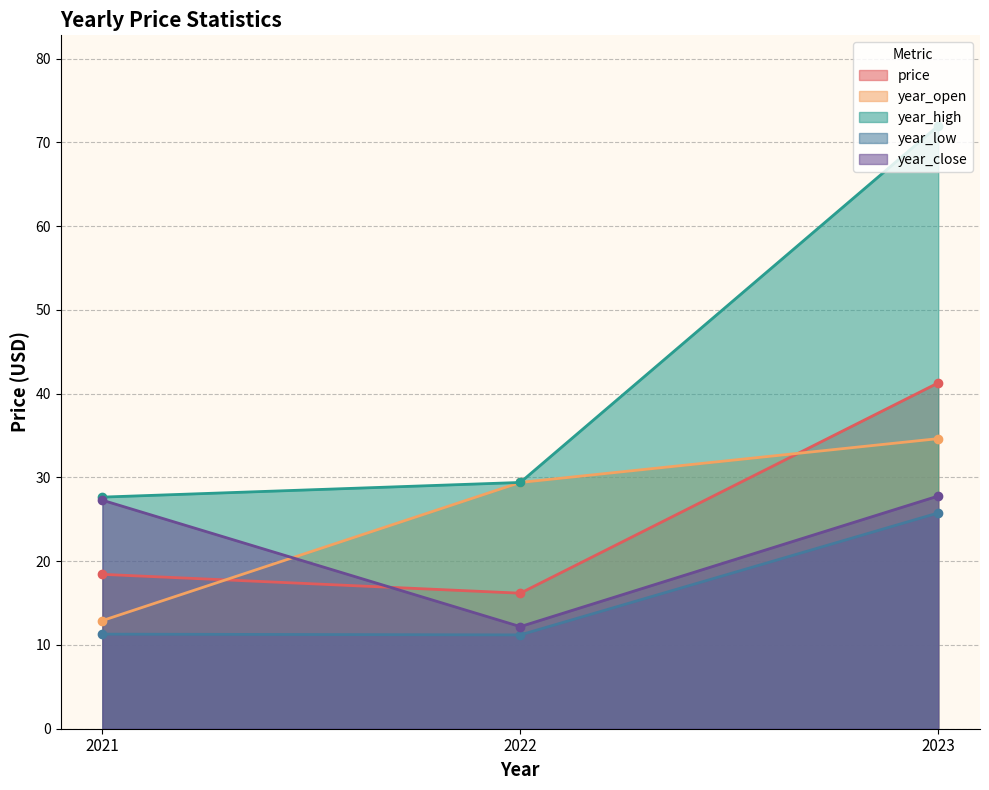

Which series changed the most between 2022 and 2023?

year_high